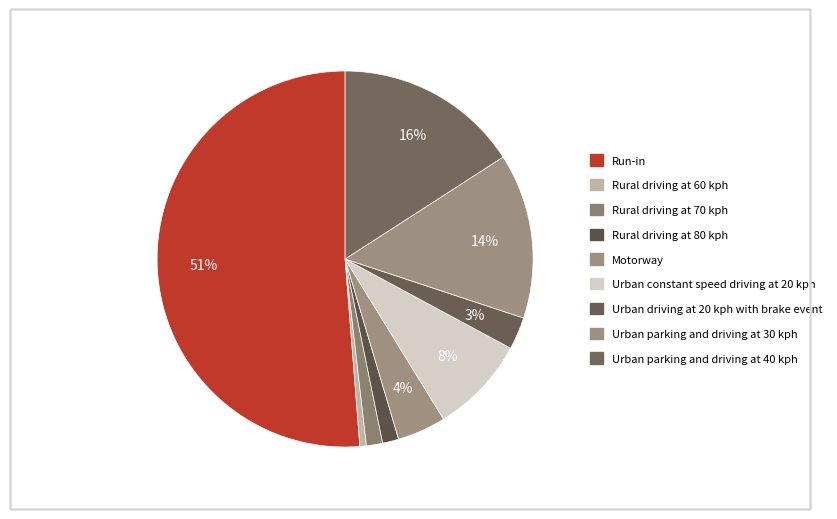

To the nearest percent, what percentage of the pie is Urban driving at 20 kph with brake event?

3%